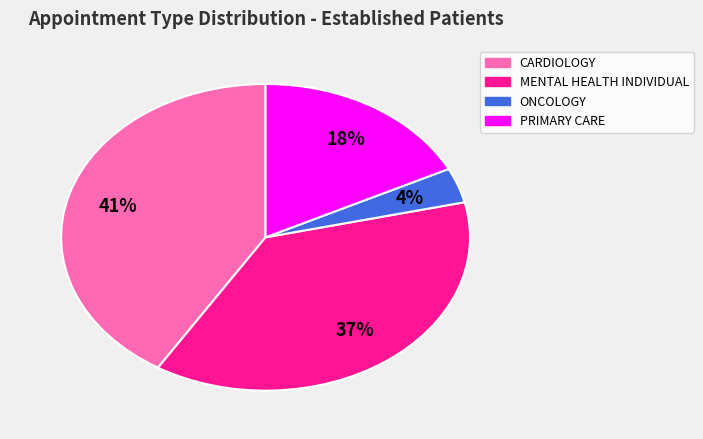

Does any single category account for the majority?

No